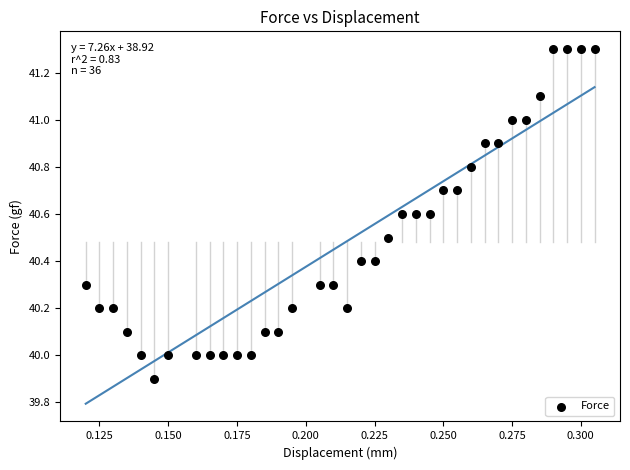

What is the range of Y values (max minus min)?

1.4